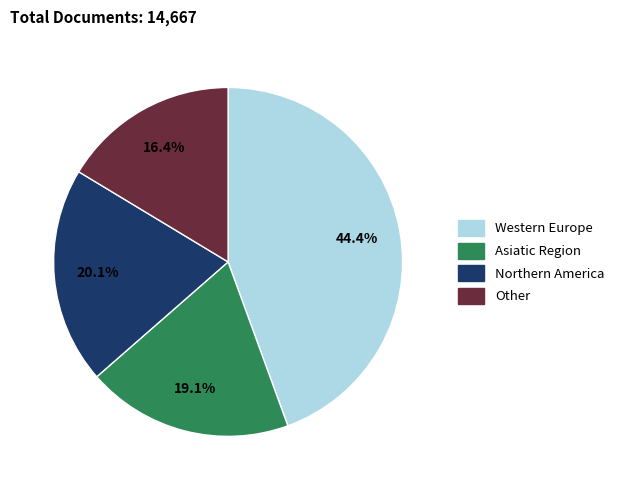

Rank the categories by value from highest to lowest.

Western Europe, Northern America, Asiatic Region, Other